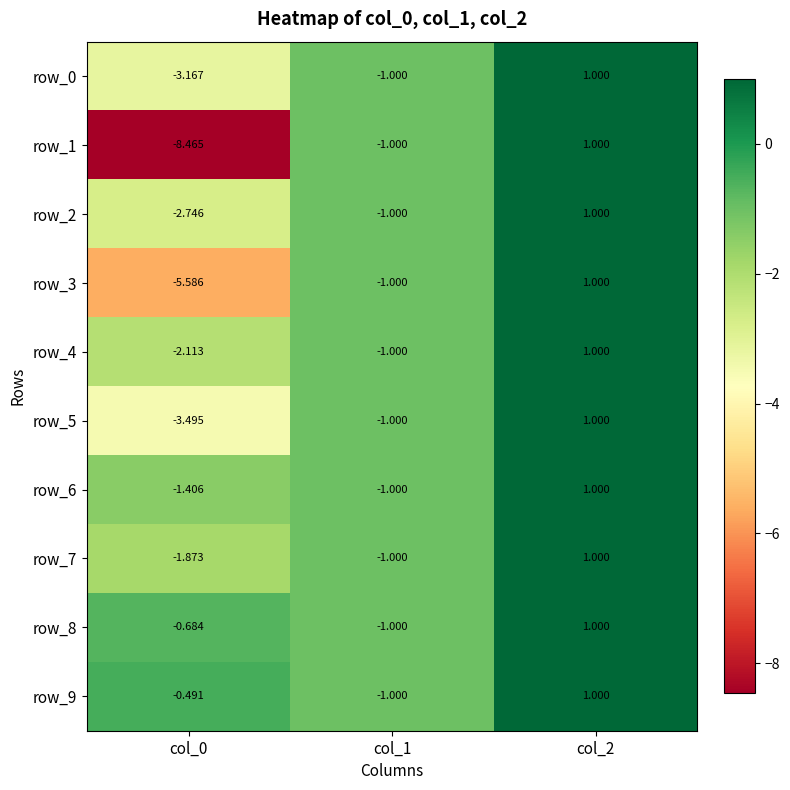

At which label is row_6 closest to 0?

col_1